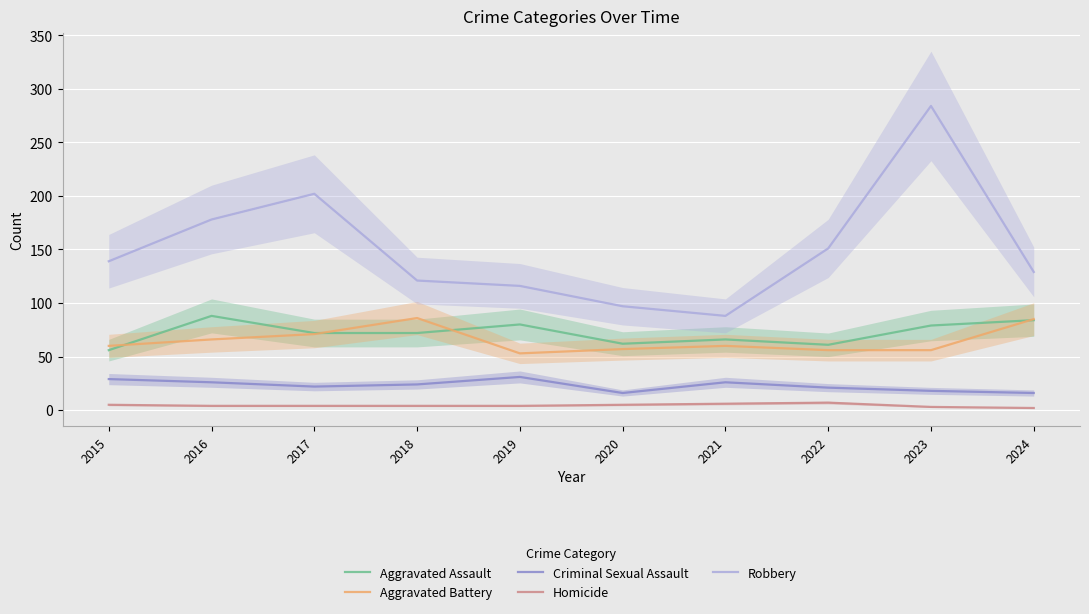

True or false: Aggravated Battery has a value of 20 at 2018.

False